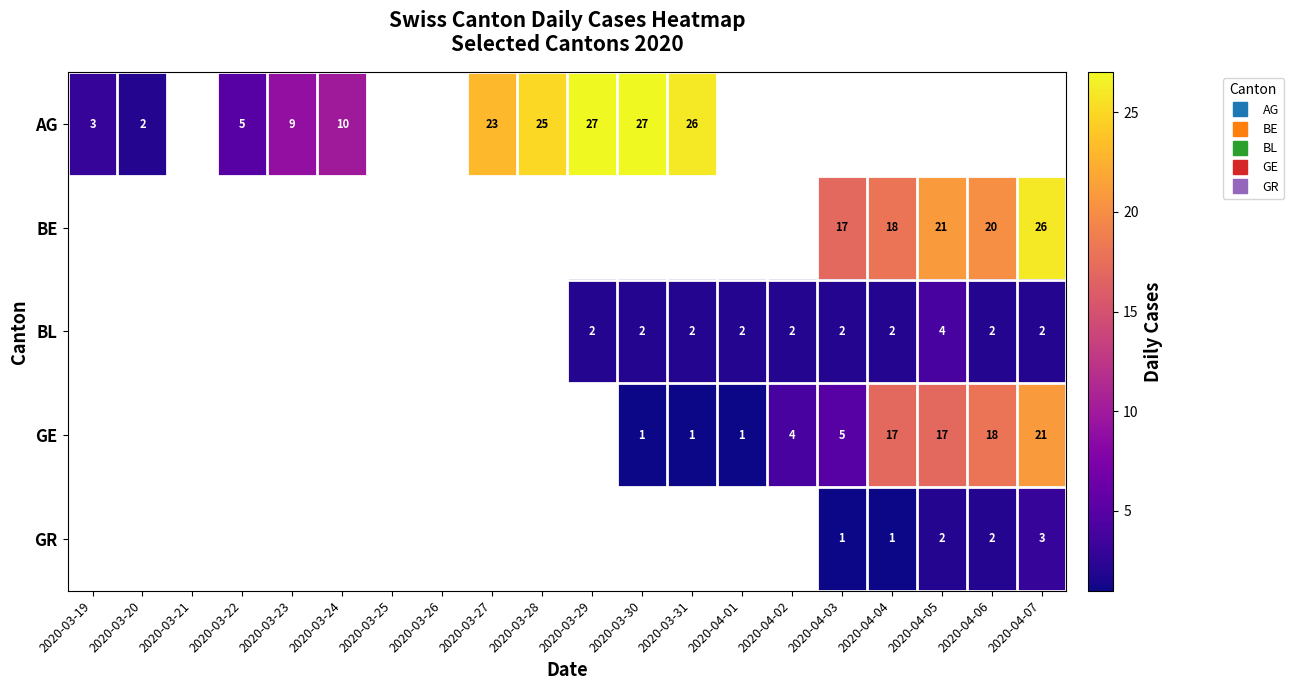

Is it true that GE equals 18.0 at 2020-04-06?

True